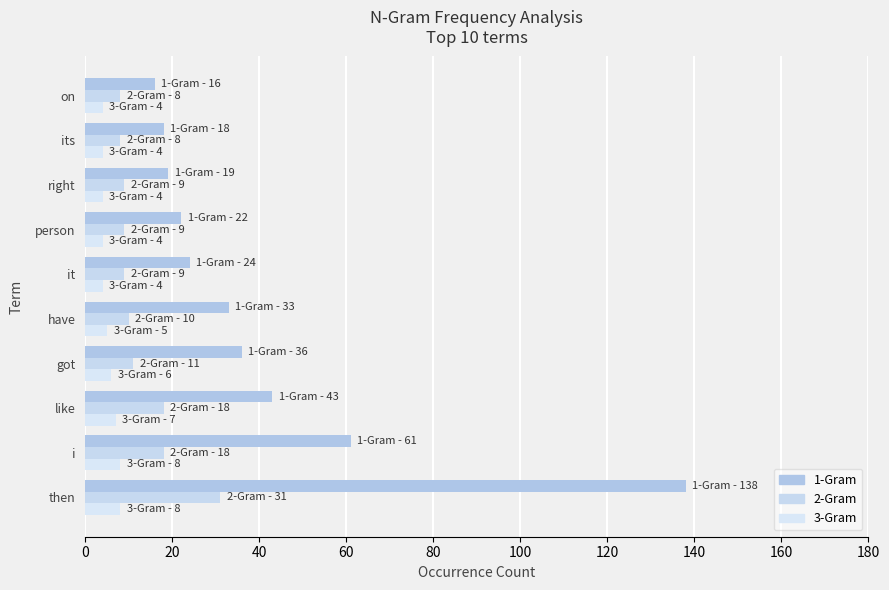

Rank the series by their average value, from highest to lowest.

1-Gram, 2-Gram, 3-Gram